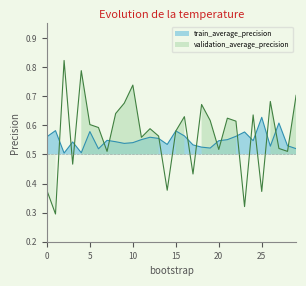

At which category does the chart reach its peak across all series?

2